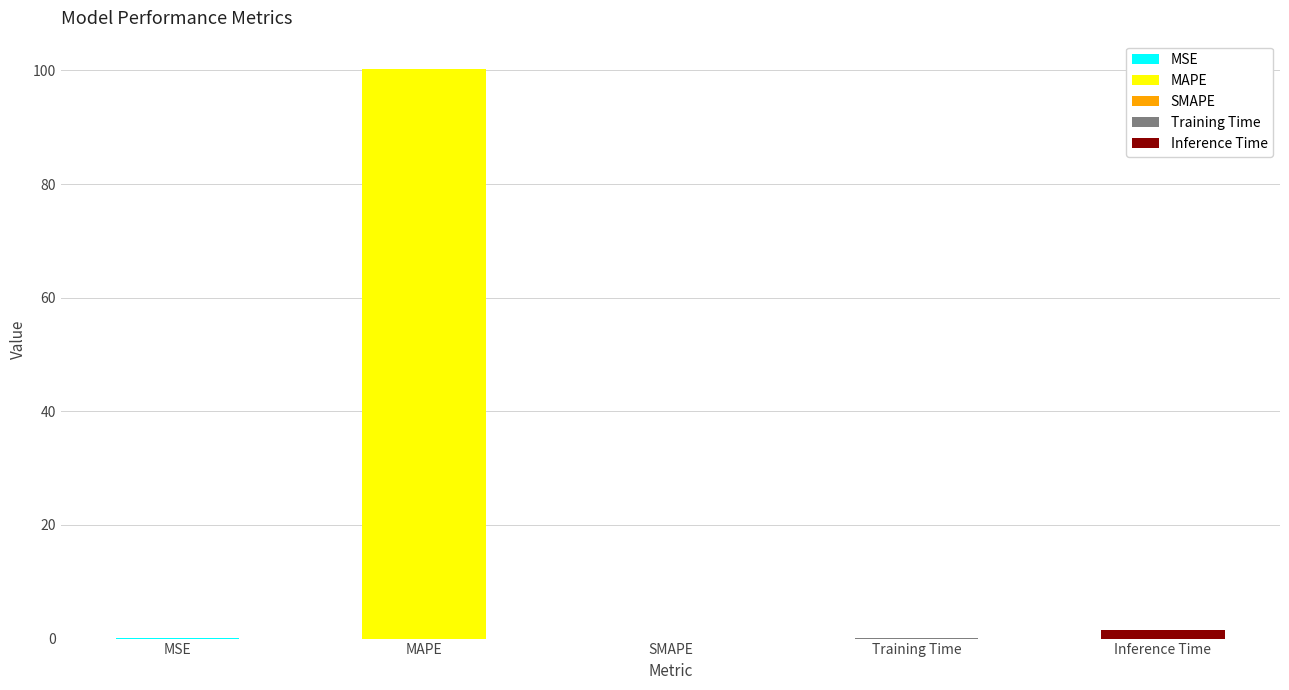

Count the number of data series in this chart.

1